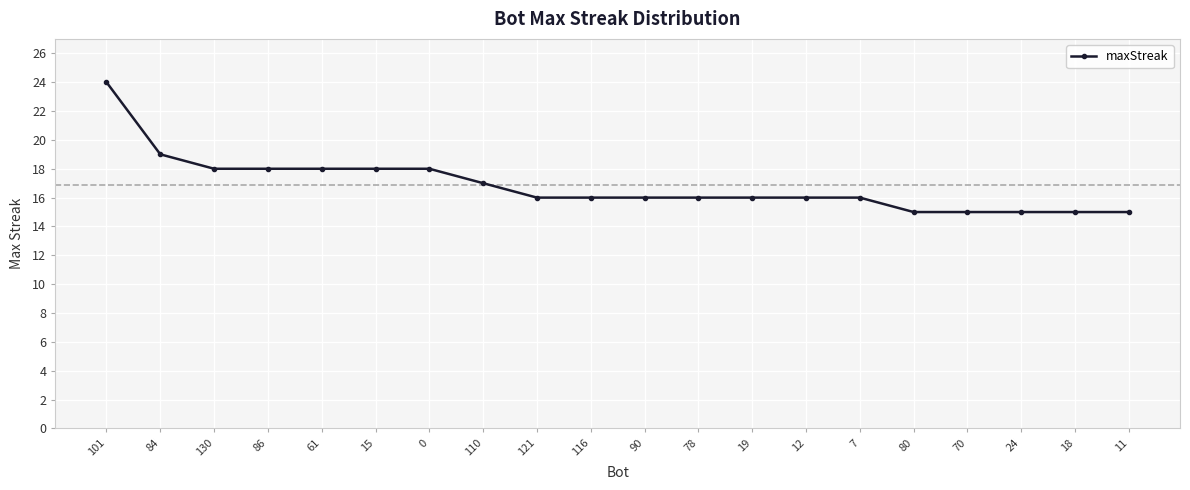

What is the label of the 5th point from the right?

80